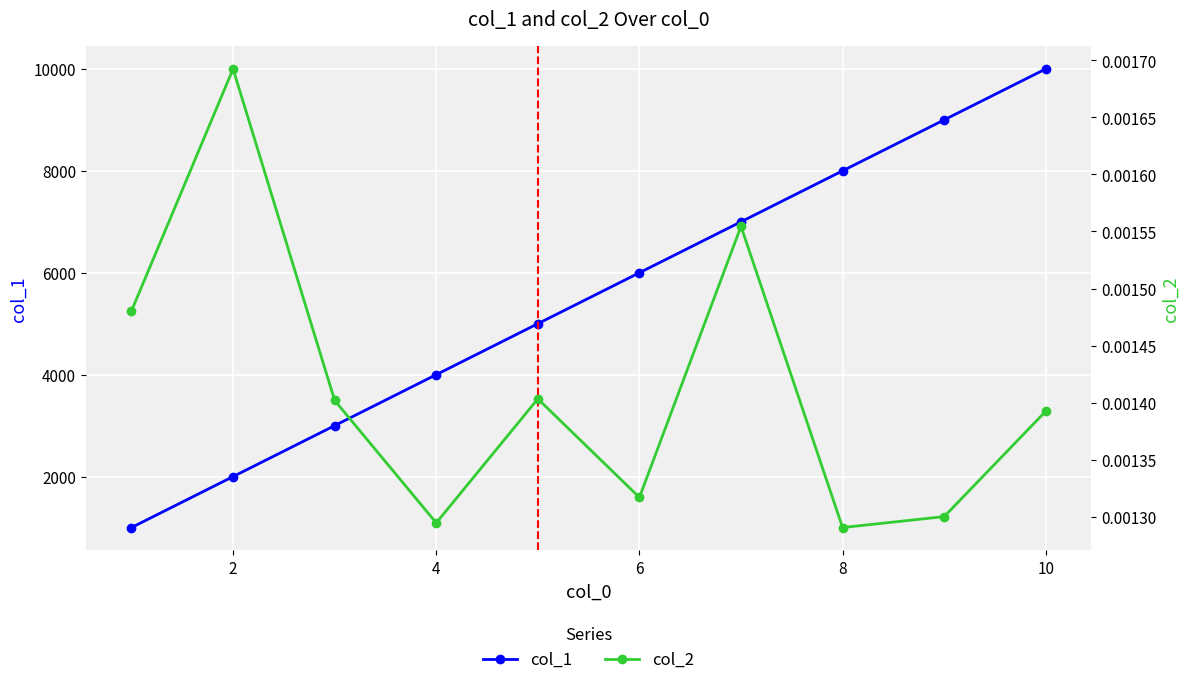

How many categories are shown in the chart?

10